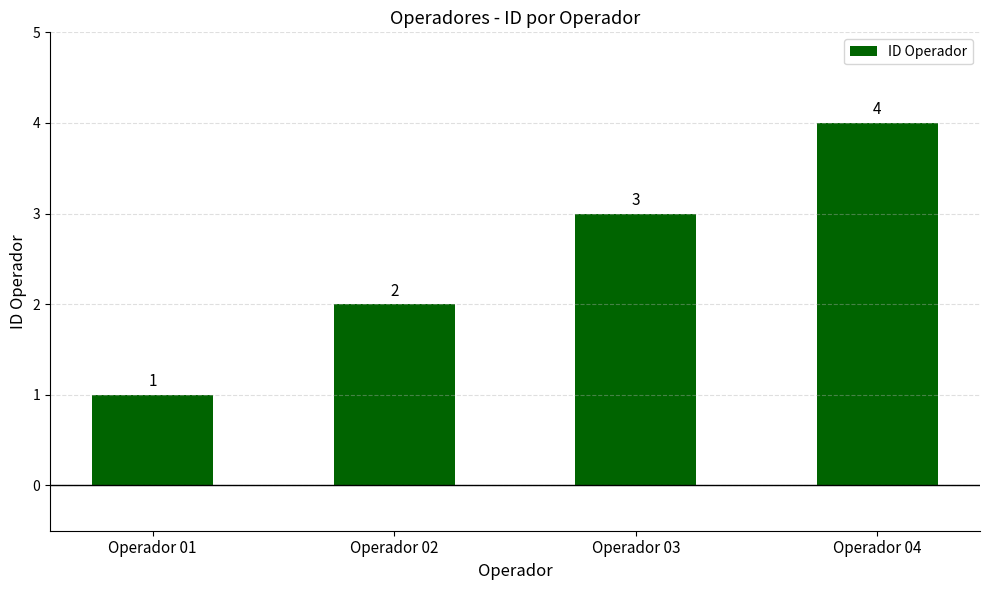

What value does the data have at Operador 01?

1